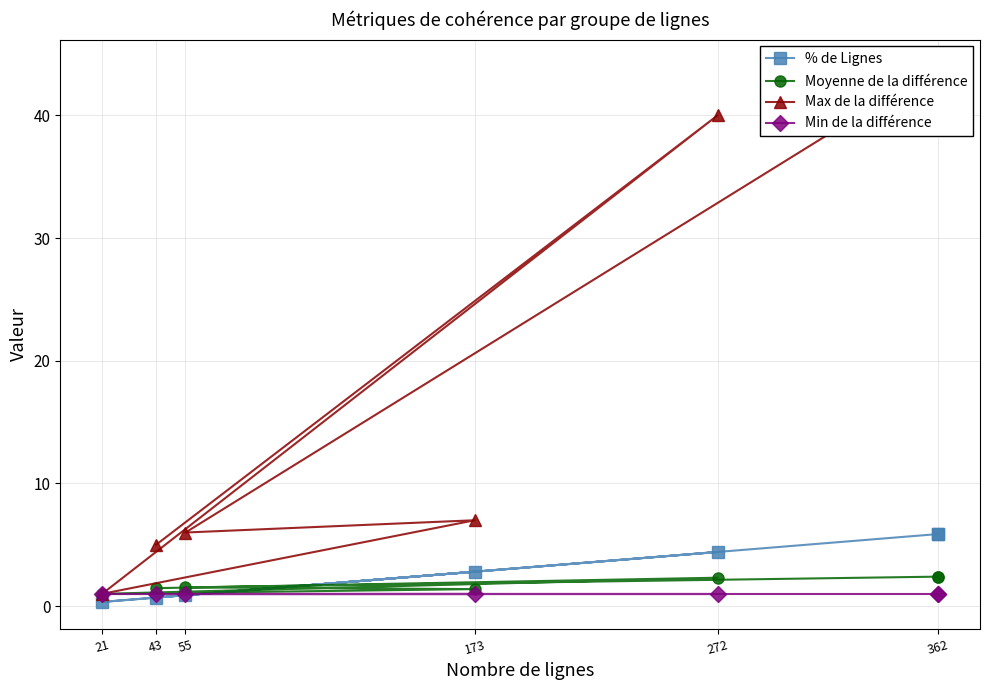

Reading right to left, what are all the values shown in this chart?

% de Lignes: 0.7	4.4	0.3	2.8	0.9	5.9	5.9
Moyenne de la différence: 1.5	2.3	1.0	1.4	1.5	2.4	2.4
Max de la différence: 5.0	40.0	1.0	7.0	6.0	44.0	44.0
Min de la différence: 1.0	1.0	1.0	1.0	1.0	1.0	1.0